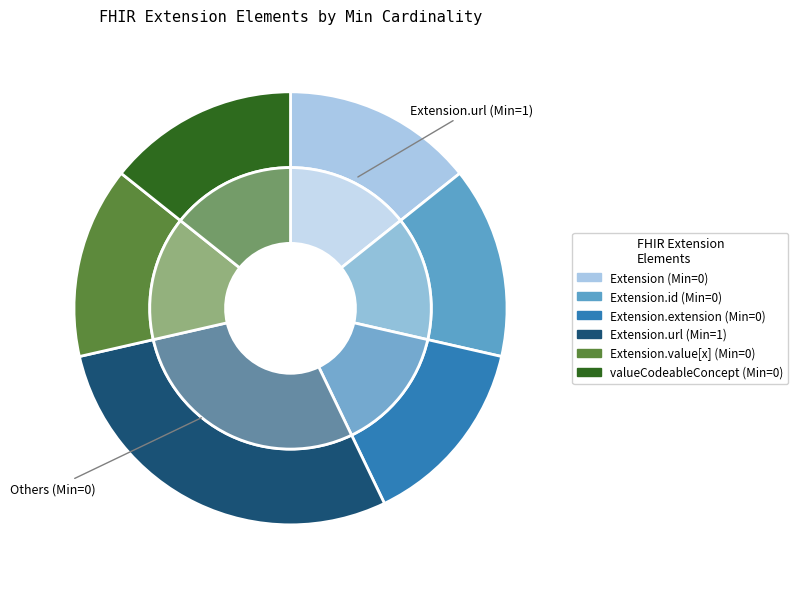

Rank the categories by value from highest to lowest.

Extension.url, Extension, Extension.id, Extension.extension, Extension.value[x], Extension.value[x]:valueCodeableConcept